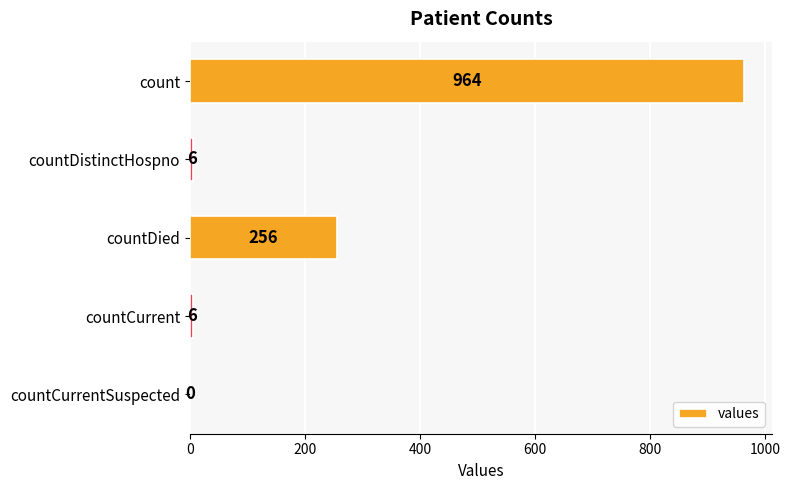

At which label is the value closest to 482?

countDied